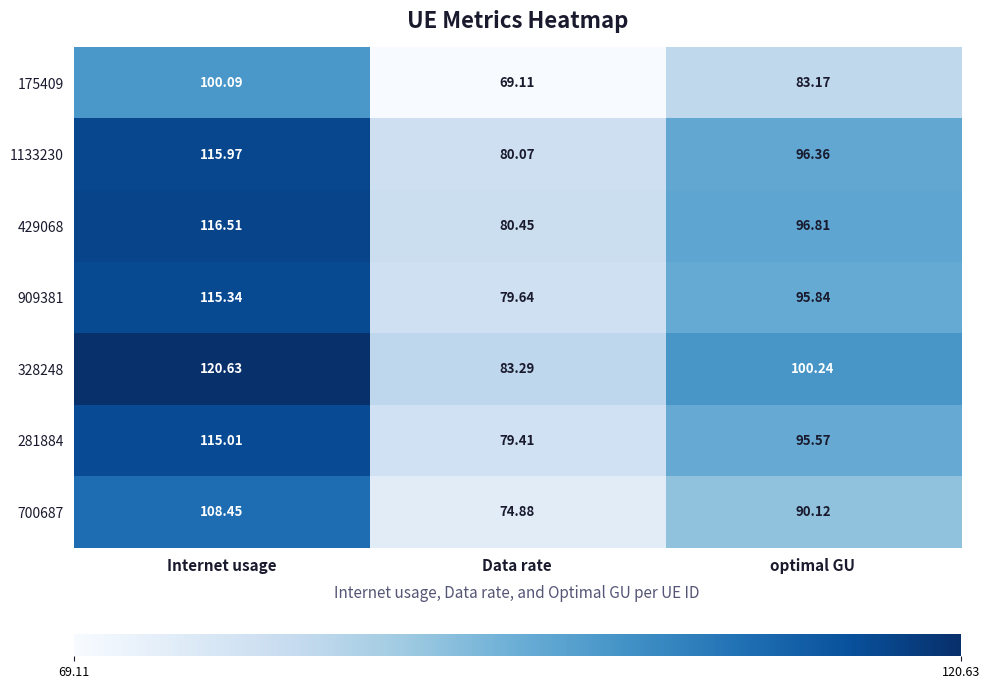

At which category is the sum across all series the highest?

Internet usage